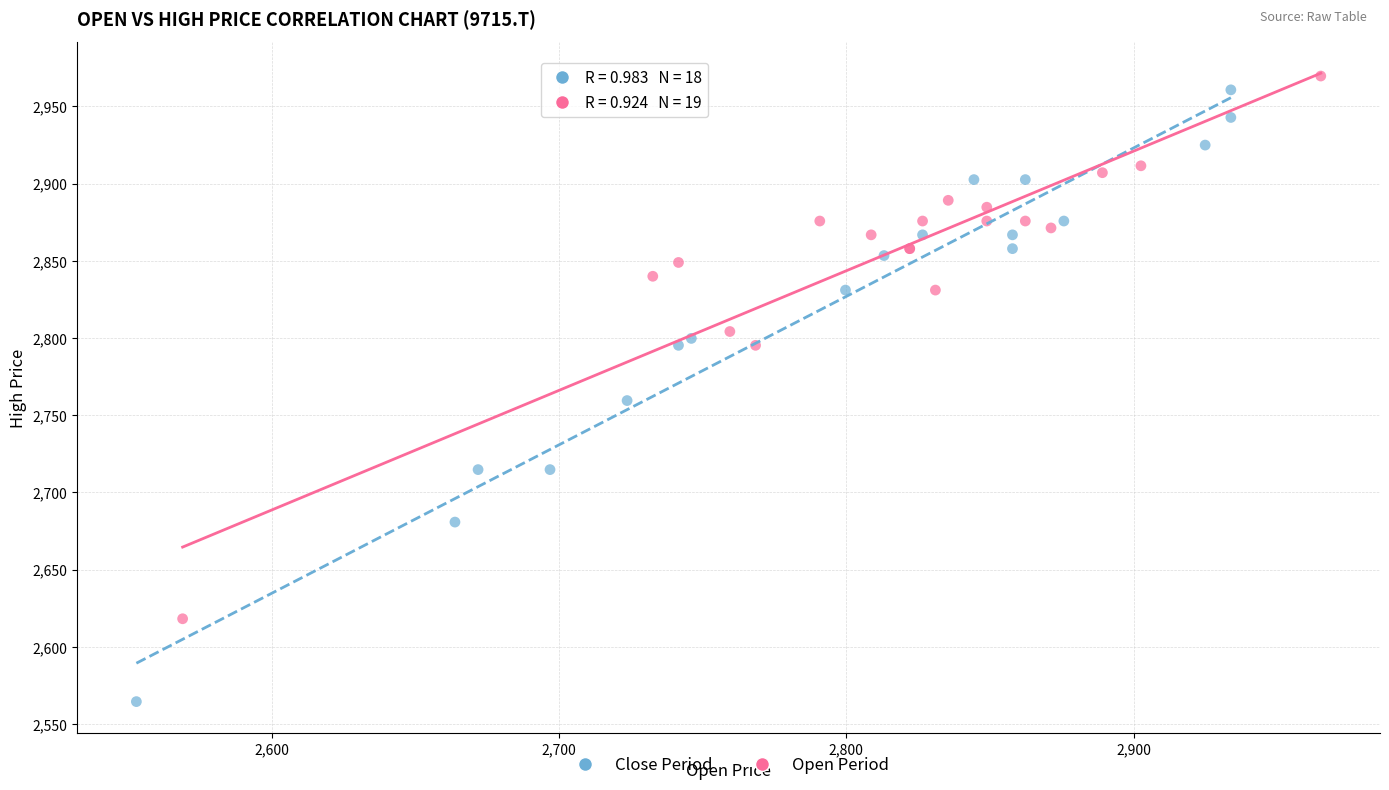

Which series has the widest spread of Y values?

Close Period